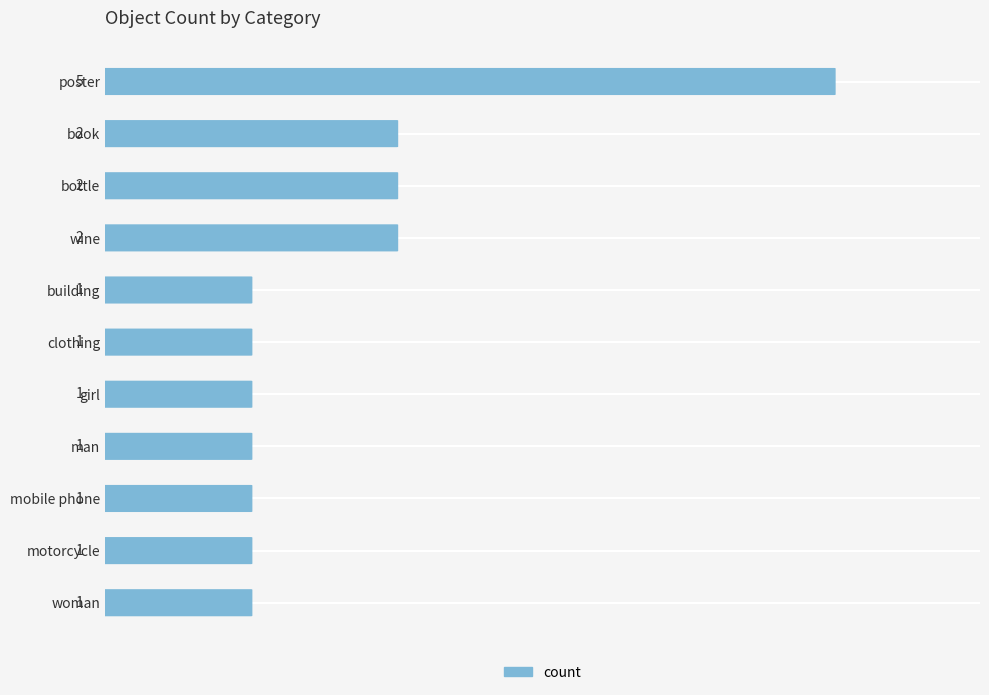

What is the sum of all values?

18